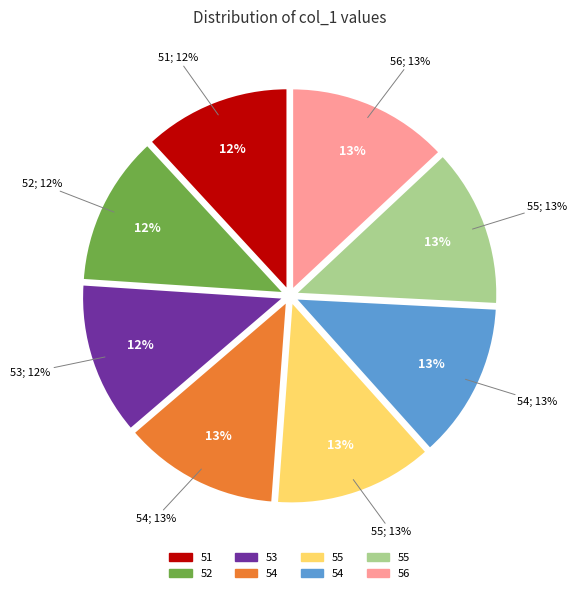

Which has a higher value, 54 or 53?

54